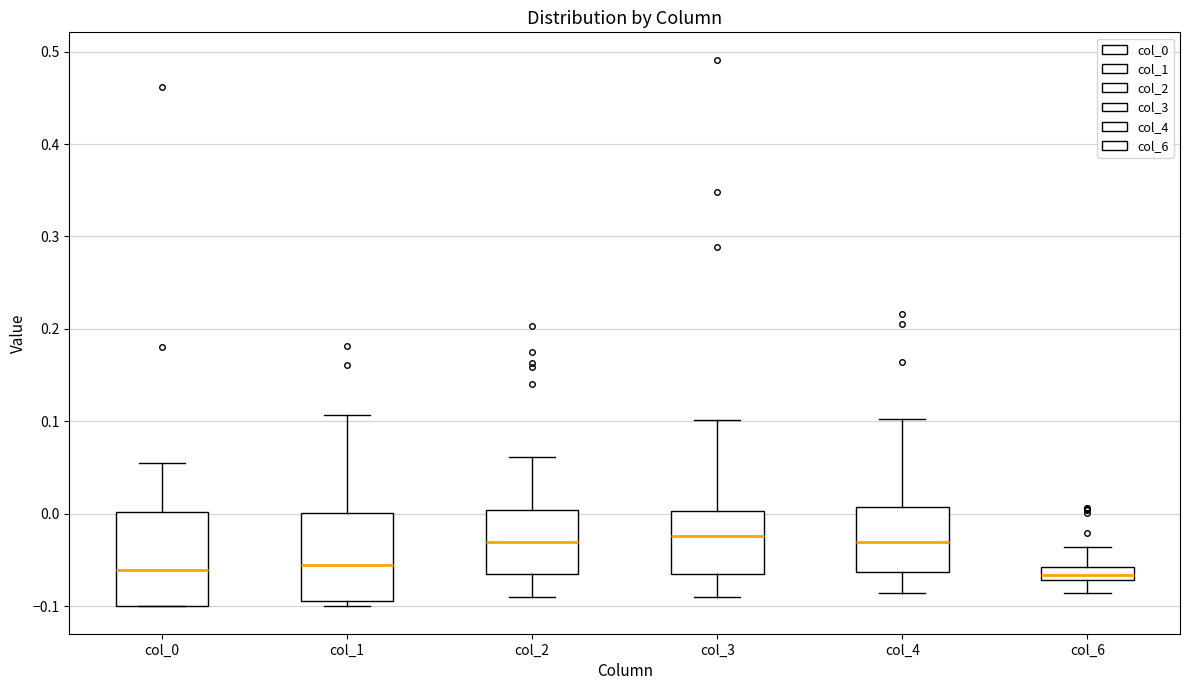

Where does the median line of the box for col_4 sit on the y-axis? The values are not printed on the chart, so give them approximately, as read against the axis.

-0.03